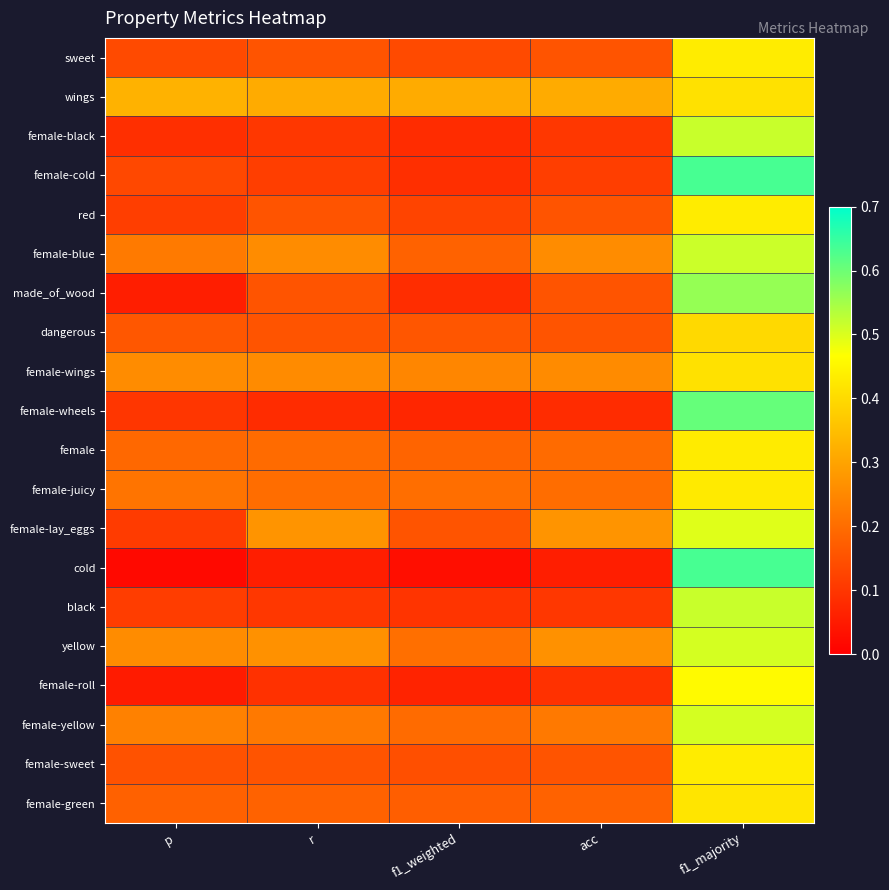

Which has a higher value, acc or f1_majority?

f1_majority